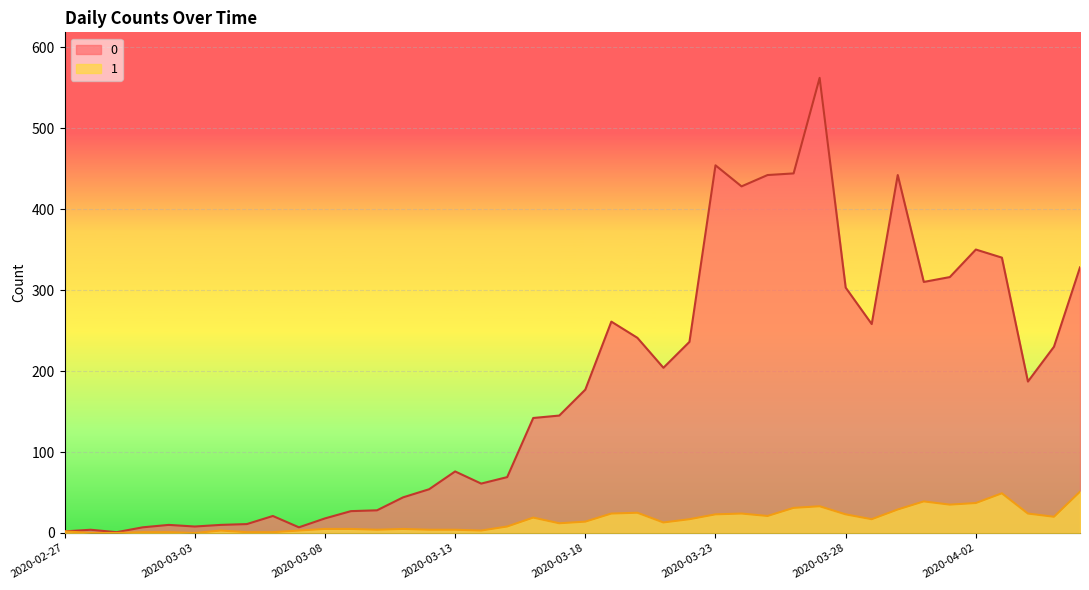

Where is the first local maximum for 1?

2020-03-04